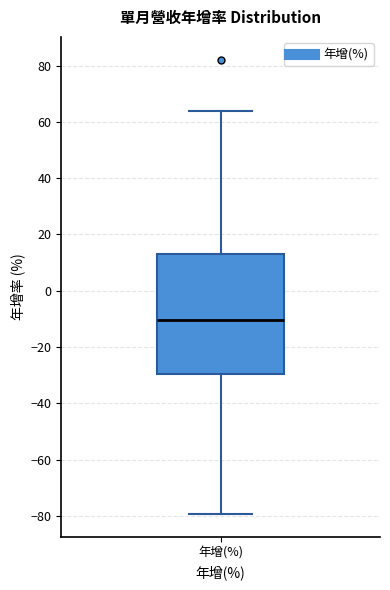

Transcribe this box plot: give where the median line is, the range the box spans, and where the two whiskers end, as read against the y-axis. The values are not printed on the chart, so give them approximately, as read against the axis.

median -10, box -30 to 12, whiskers -80 to 64